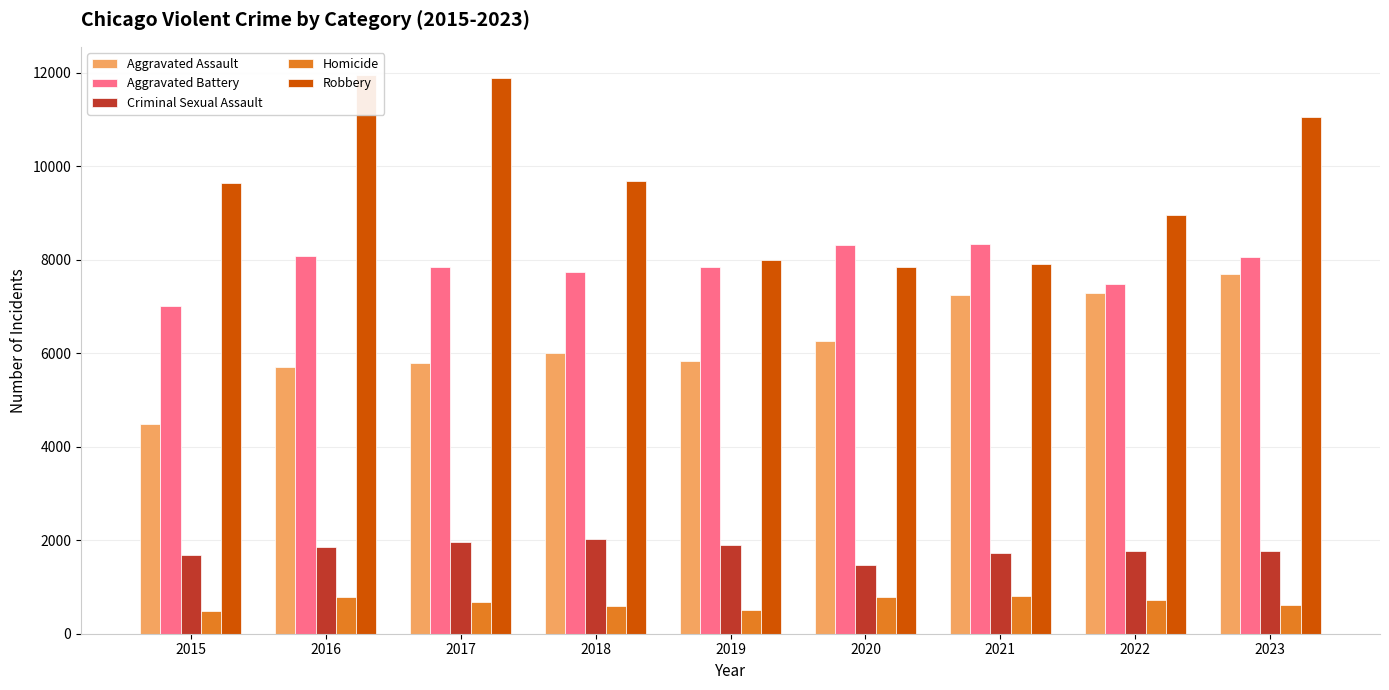

Reading left to right, what are all the values shown in this chart?

Aggravated Assault: 4480	5712	5793	6001	5841	6264	7242	7280	7701
Aggravated Battery: 7019	8086	7845	7735	7857	8319	8347	7489	8070
Criminal Sexual Assault: 1690	1846	1965	2018	1904	1479	1718	1776	1773
Homicide: 496	786	672	588	499	787	804	721	624
Robbery: 9638	11960	11880	9681	7995	7855	7918	8964	11050